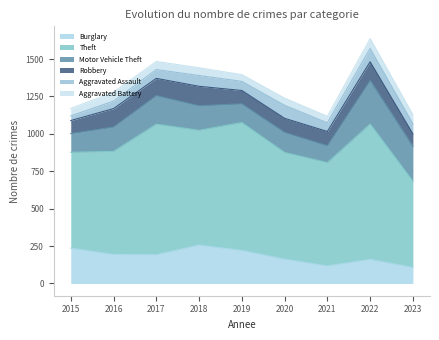

List the series in order of their peak value, highest first.

Theft, Motor Vehicle Theft, Burglary, Robbery, Aggravated Assault, Aggravated Battery